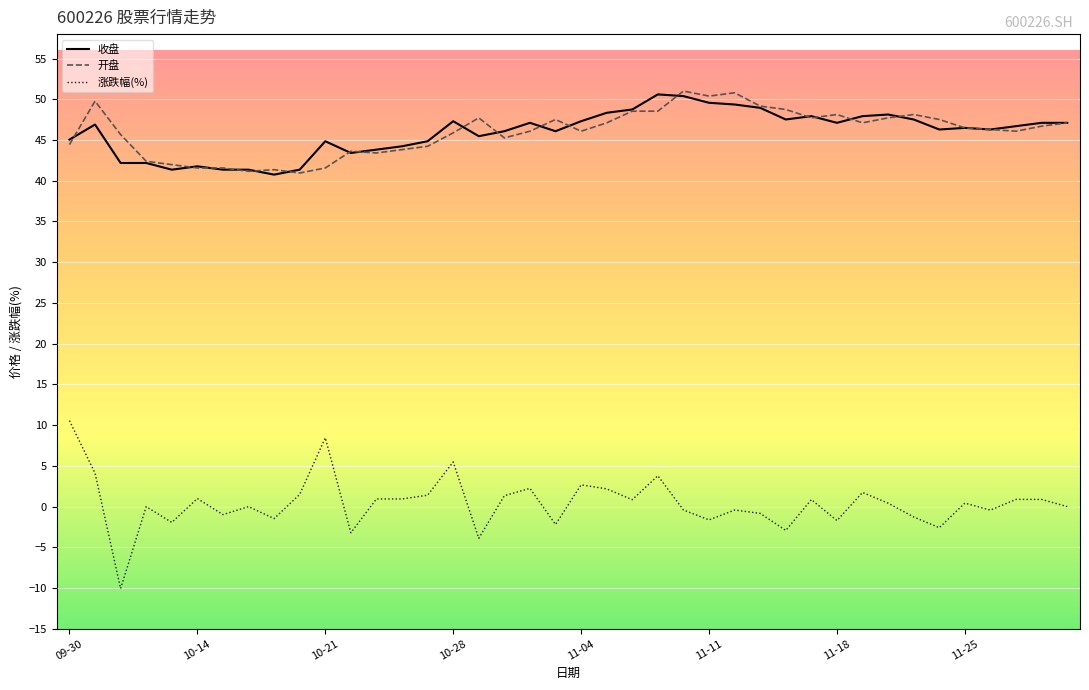

Is this an area chart (filled region under the line)?

No